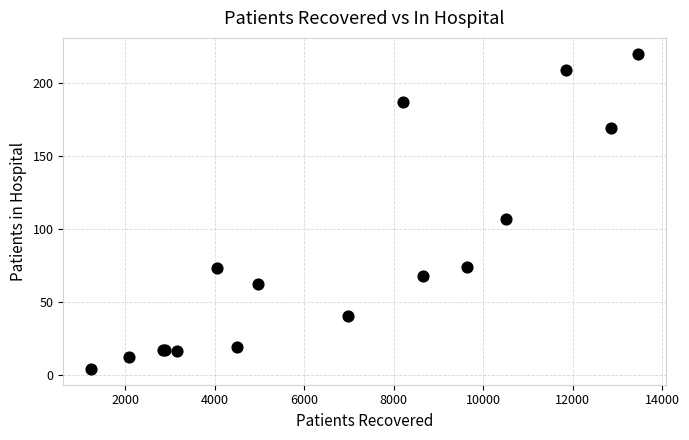

What Y value in the scatter plot is closest to 112?

107